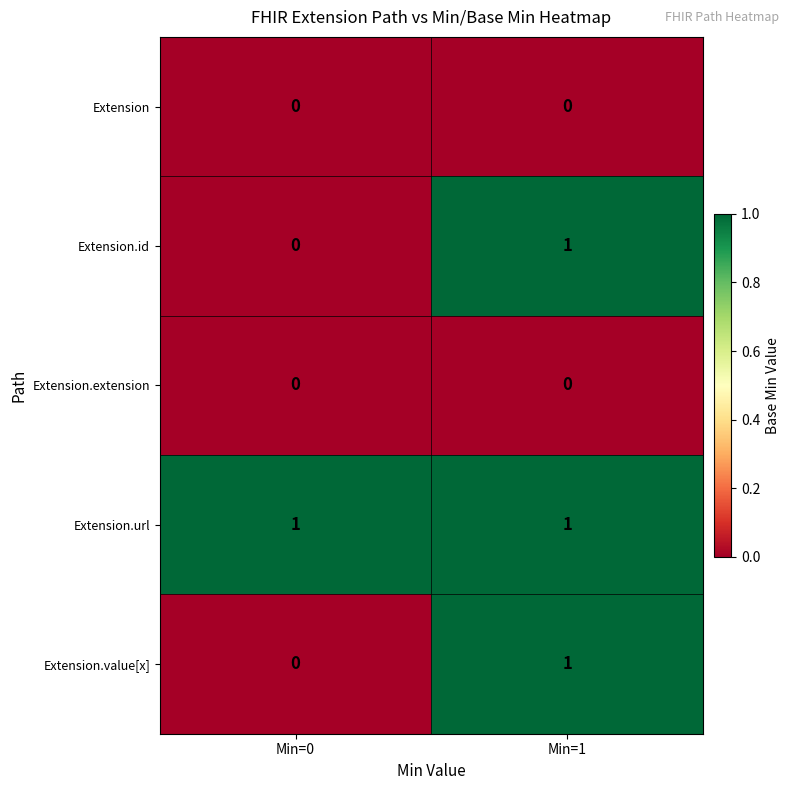

How many categories are shown in the chart?

2